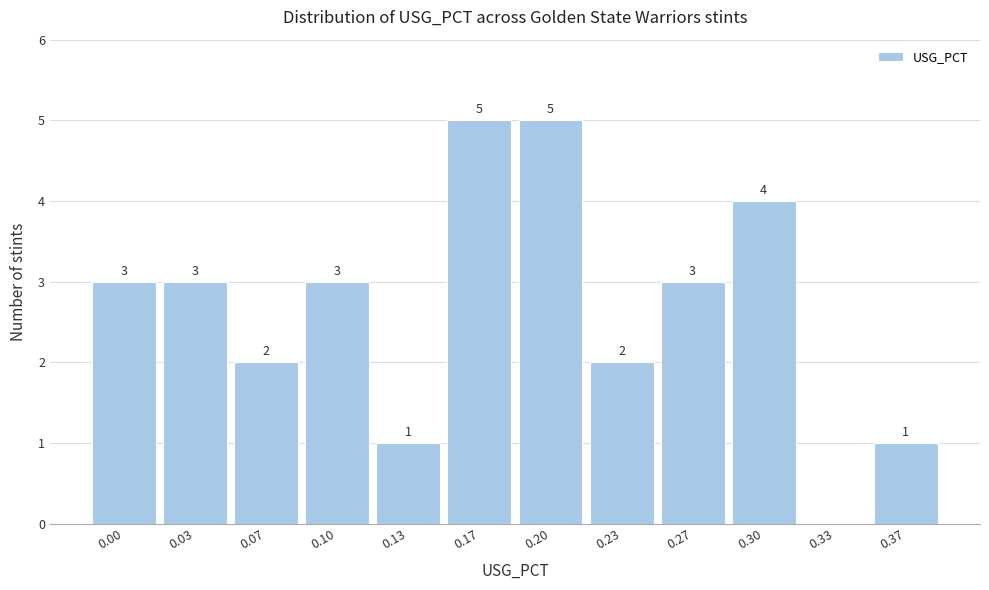

Reading left to right, what are all the values shown in this chart?

0.00=3	0.03=3	0.07=2	0.10=3	0.13=1	0.17=5	0.20=5	0.23=2	0.27=3	0.30=4	0.33=0	0.37=1